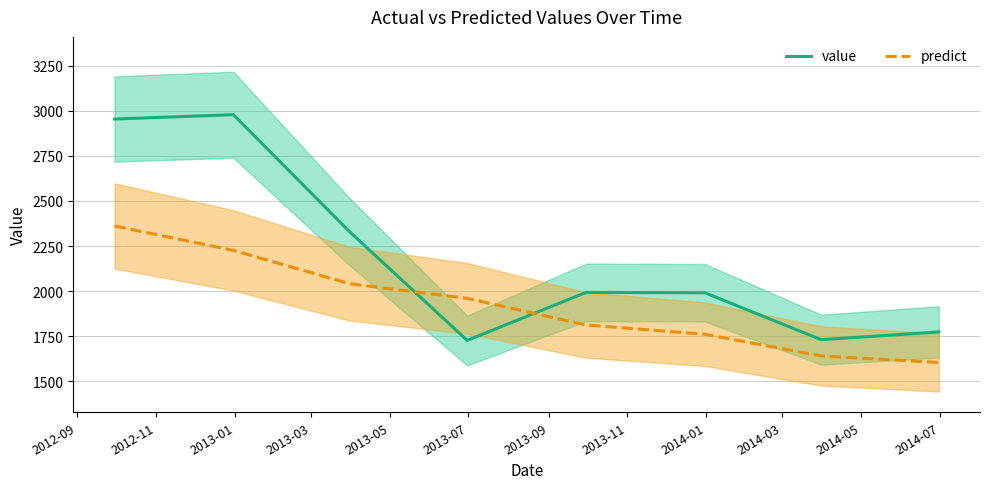

What is the sum of all predict values?

15407.7